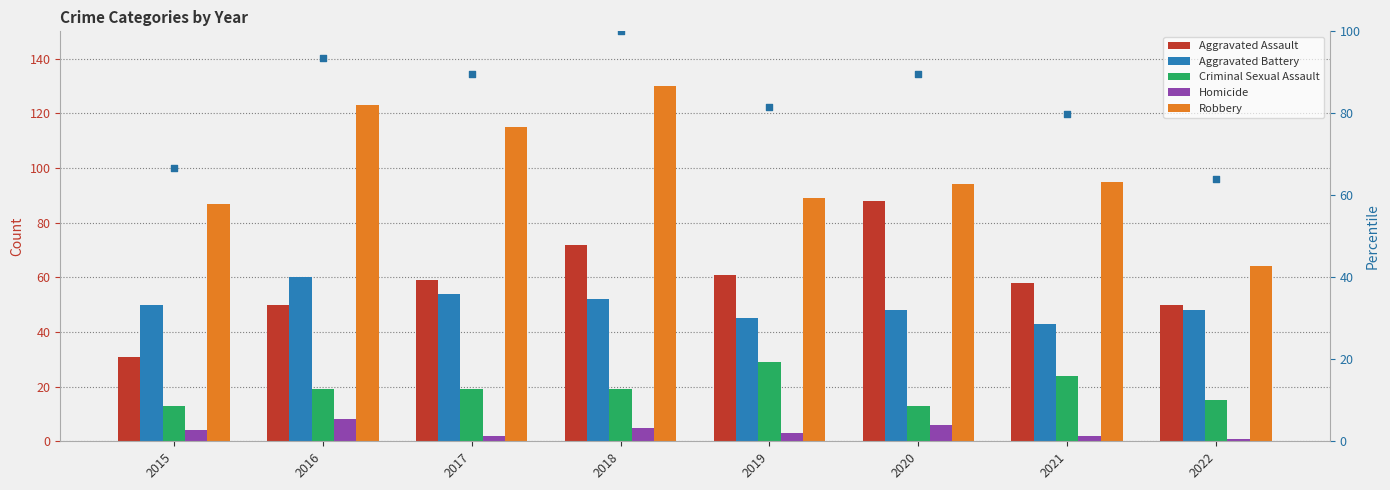

Which series reaches the maximum Y coordinate?

Robbery